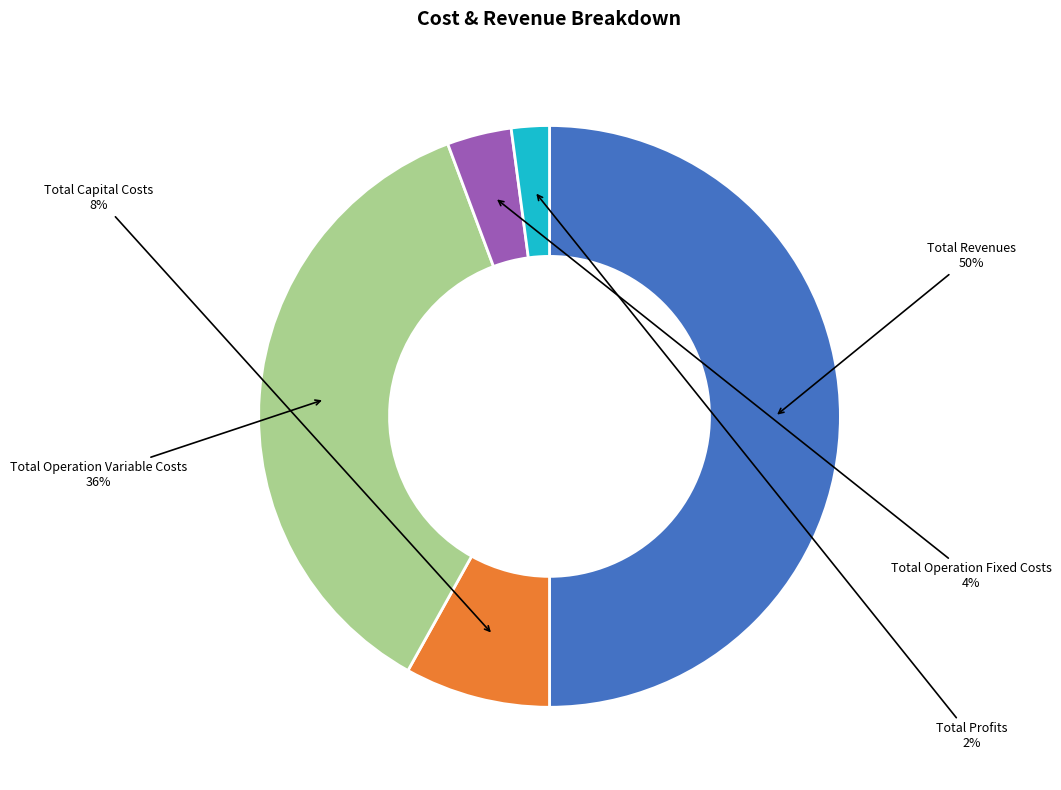

Is it true that Total Profits is 2% of the pie?

True